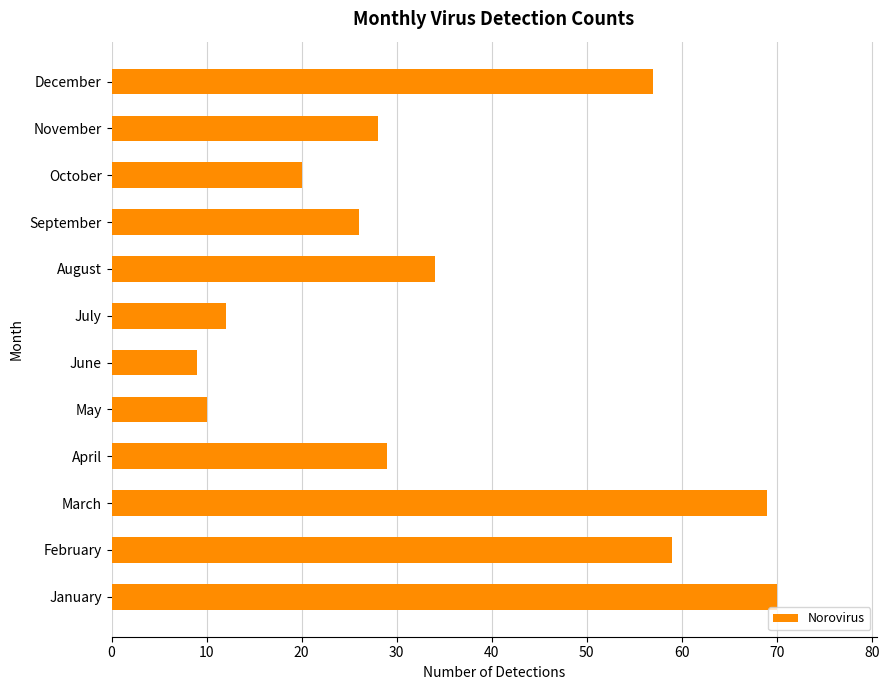

How many distinct data groups are displayed?

1